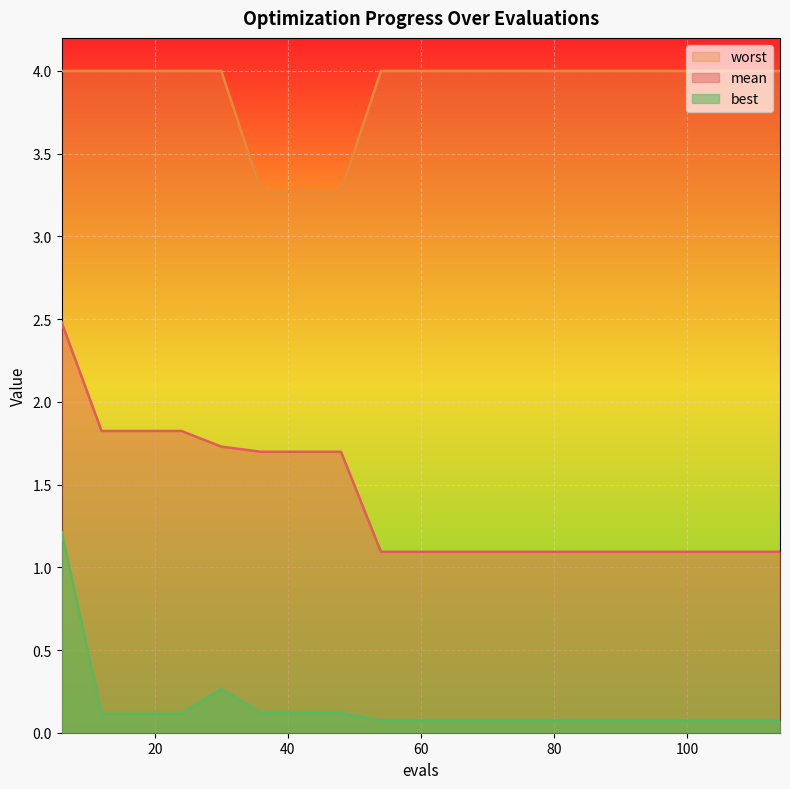

The best series shows 0.1 at 96. True or false?

True